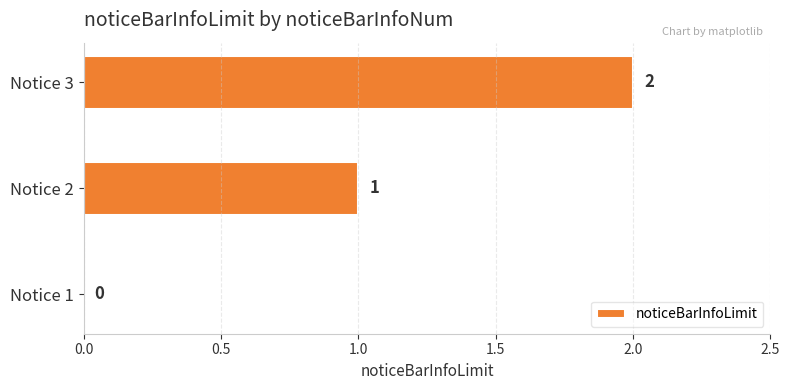

Where is the data nearest to the value 1?

Notice 2